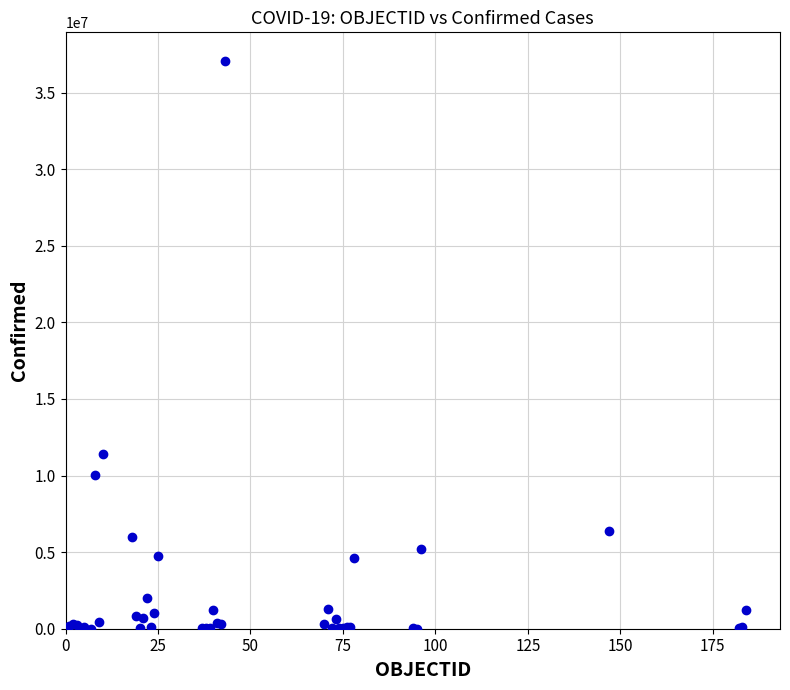

What Y value in the scatter plot is closest to 18546677?

11401996